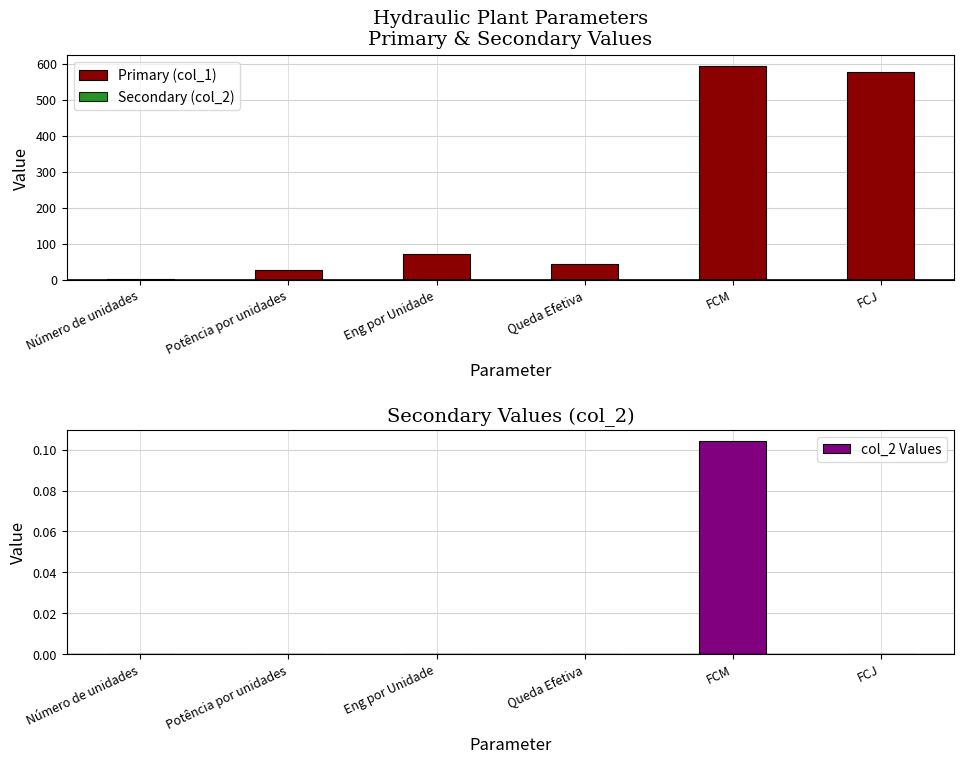

What is the difference between the maximum and minimum values in the Secondary (col_2) series?

0.1